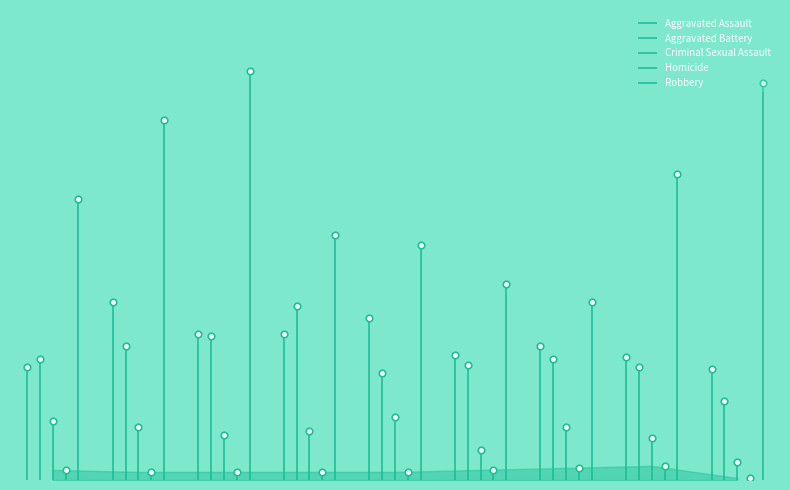

Which series has the largest total across all categories?

Robbery